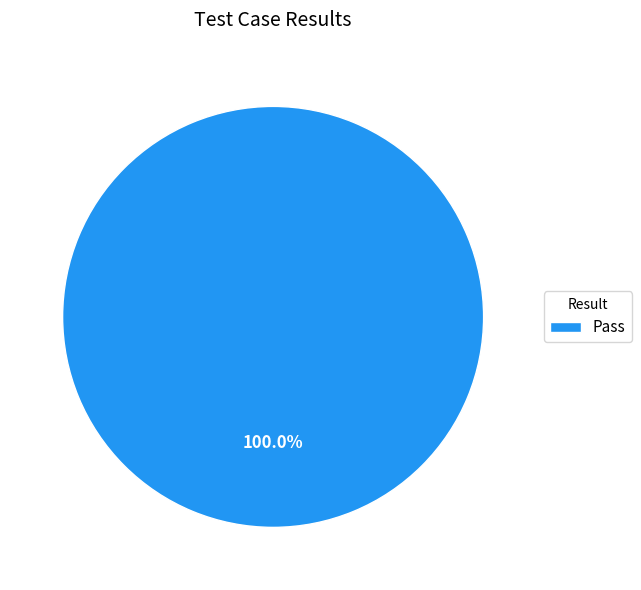

What is the majority slice?

Pass